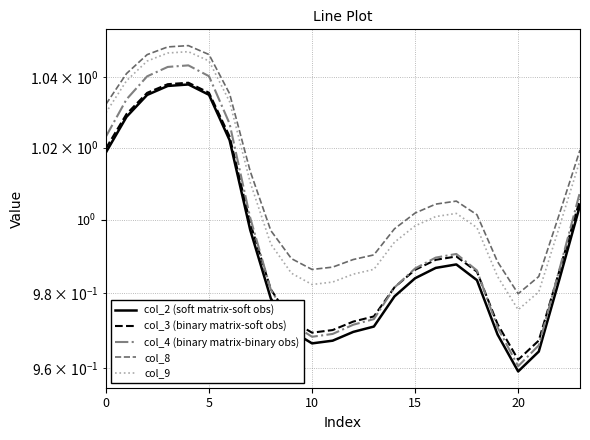

The col_4 (binary matrix-binary obs) series shows 0.5 at 0. True or false?

False